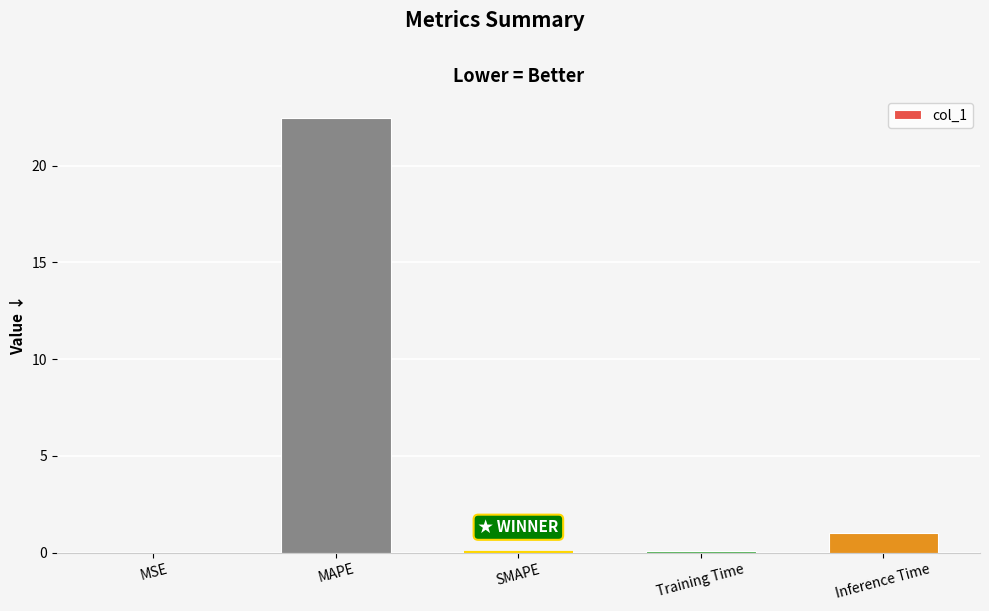

What is the maximum value shown in the chart?

22.5